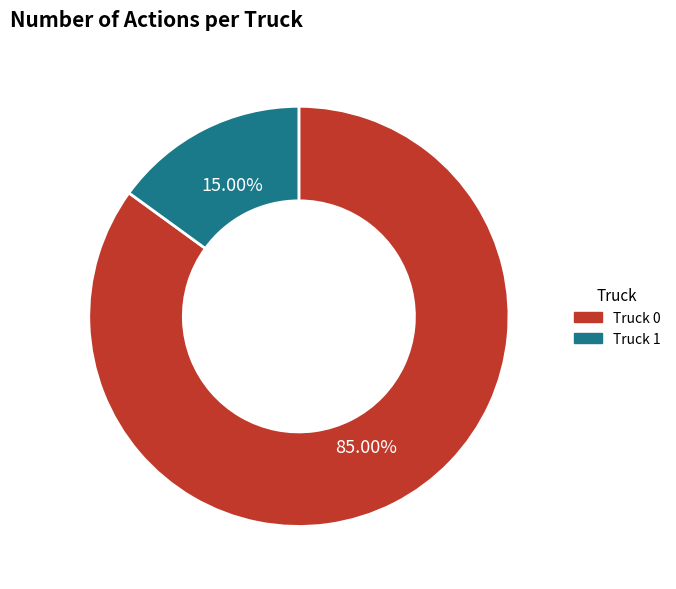

Combined, what portion of the pie is Truck 0 and Truck 1?

100.0%